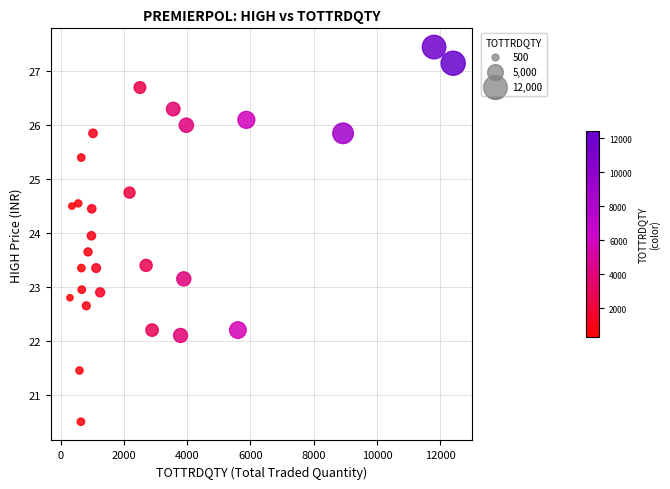

What is the range of X values (max minus min)?

12112.0